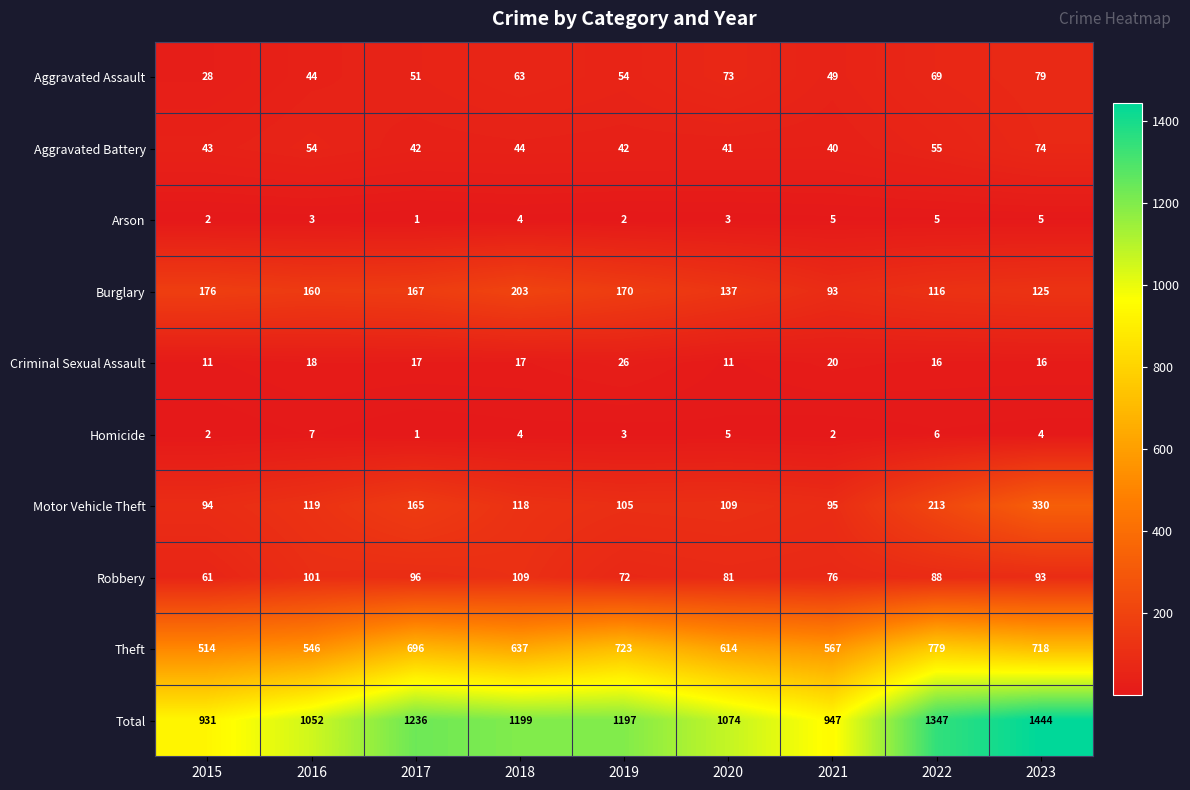

What is the total value across all series at 2017?

2472